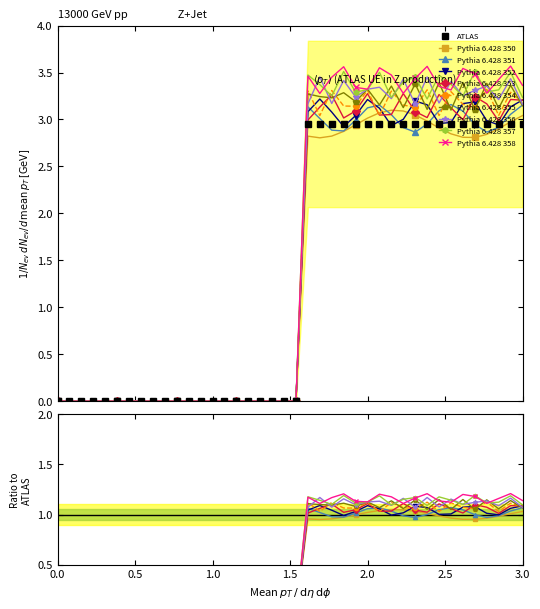

Between 0.5 and 13, which is larger?

0.5